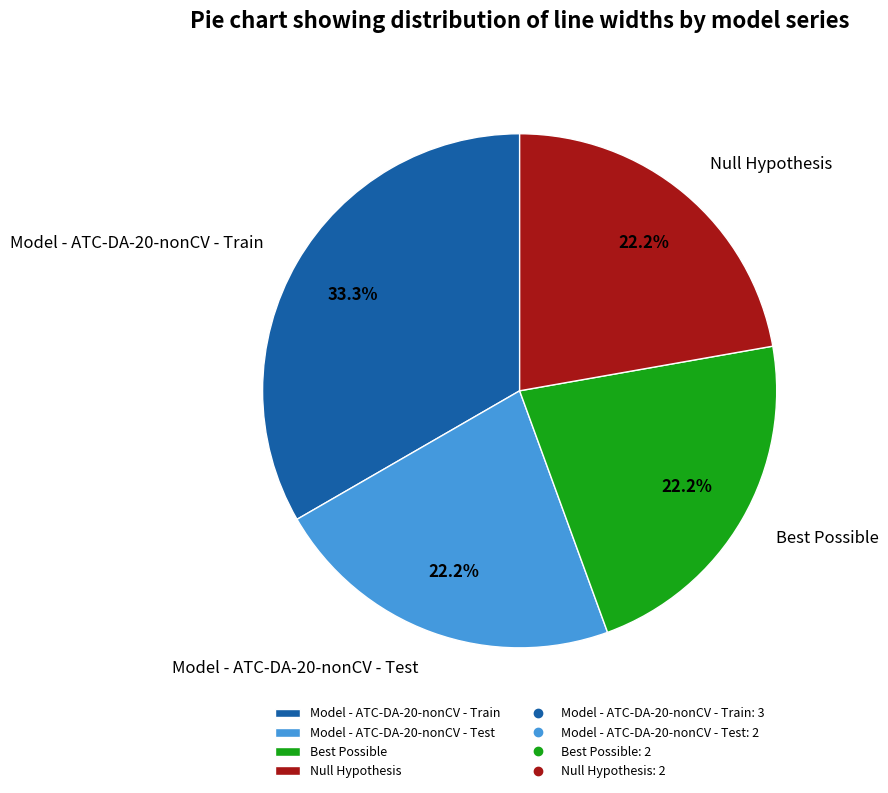

What percentage is the Model - ATC-DA-20-nonCV - Train slice, to the nearest percent?

33%